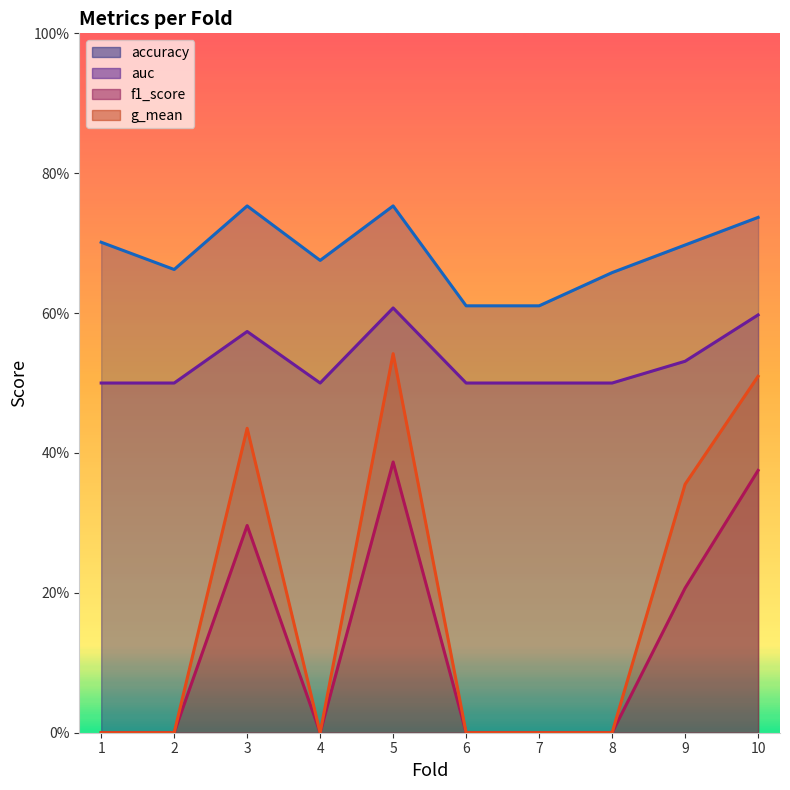

Count the number of categories in the chart.

10